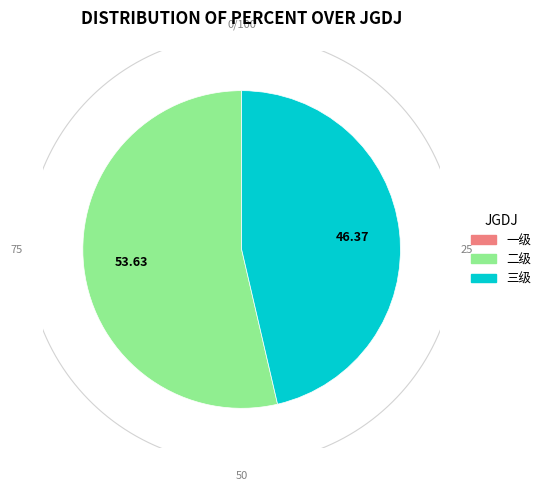

Which has a higher value, 一级 or 三级?

三级